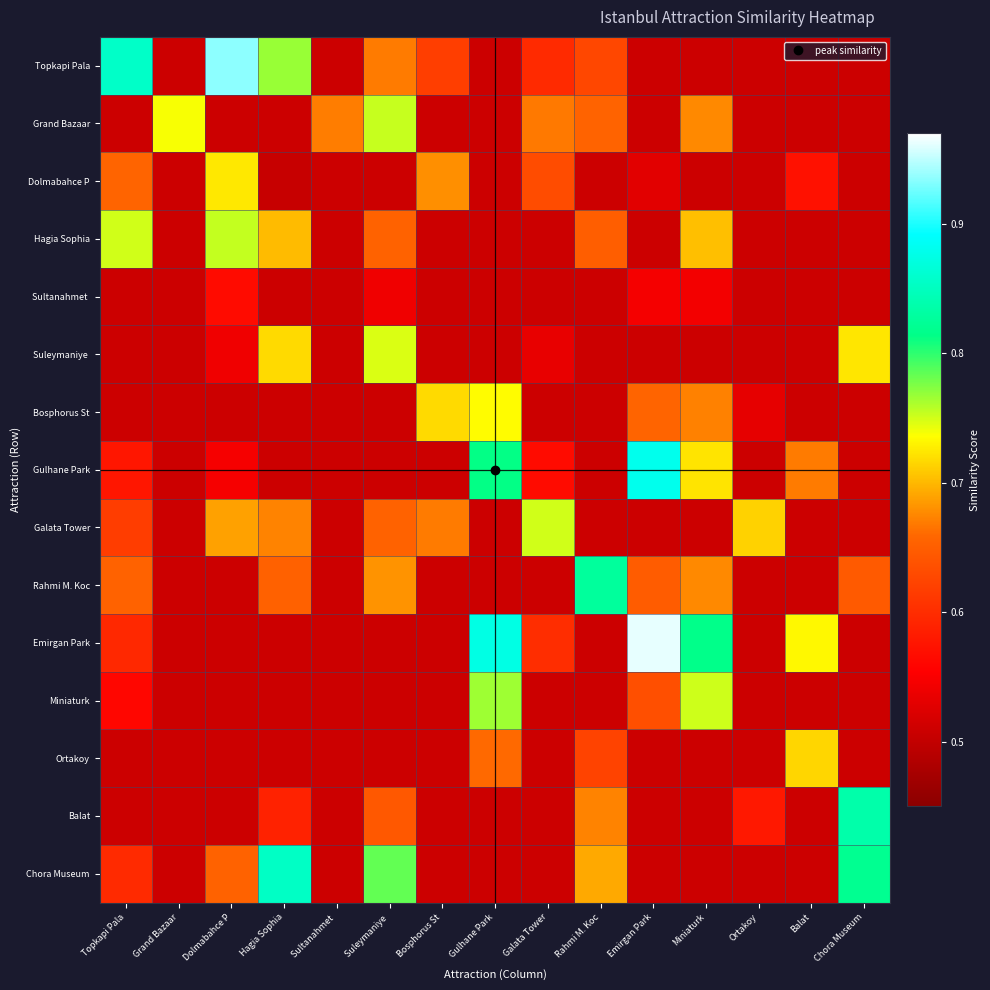

What is the maximum value shown in the chart?

1.0